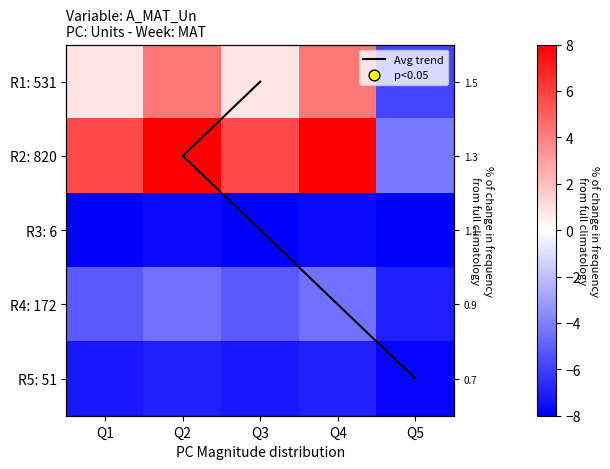

At which category is the sum across all series the highest?

Q4